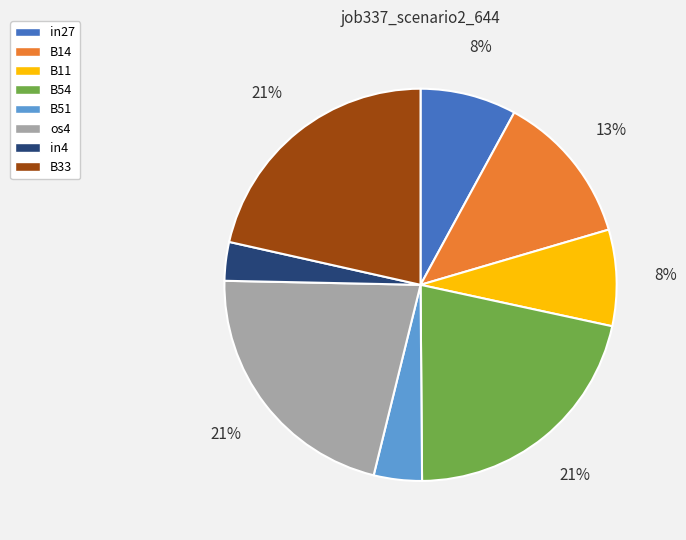

Count the number of slices in the pie.

8